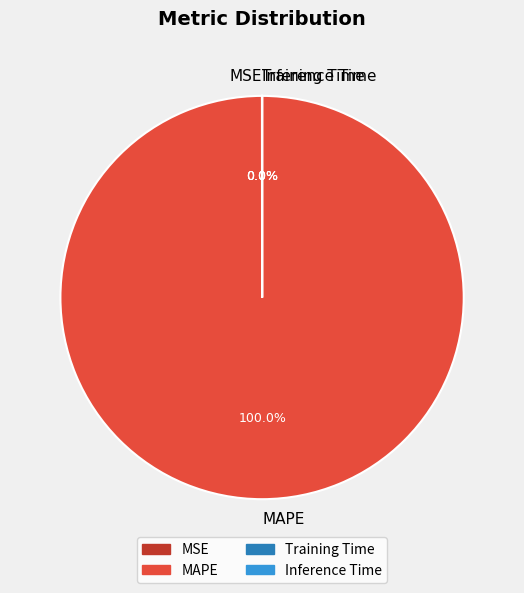

Is there any slice that represents more than half of the pie?

Yes